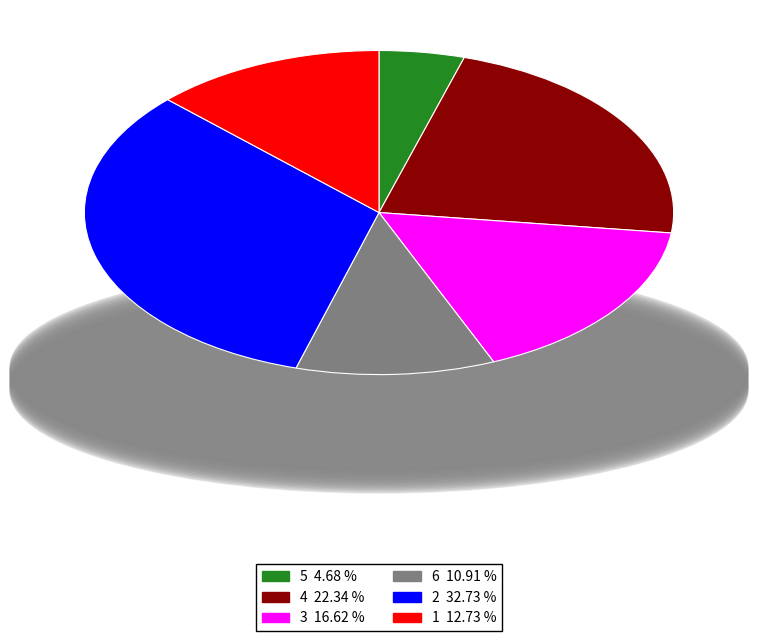

Is there a majority slice in this chart?

No